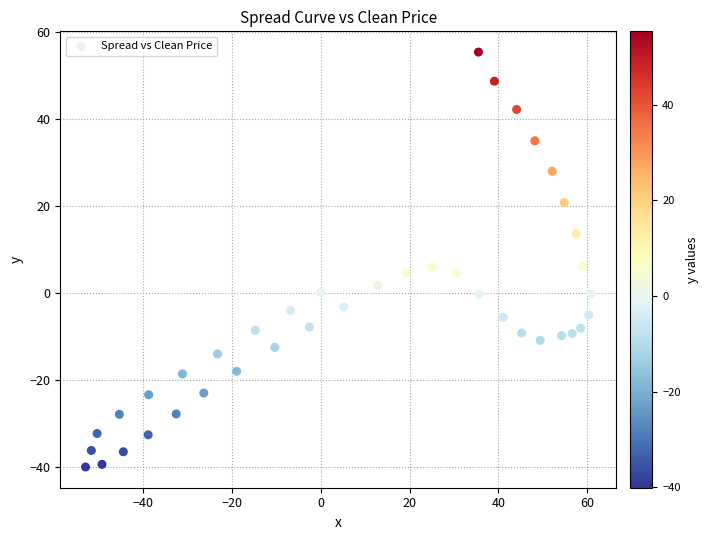

What is the range of X values (max minus min)?

113.7